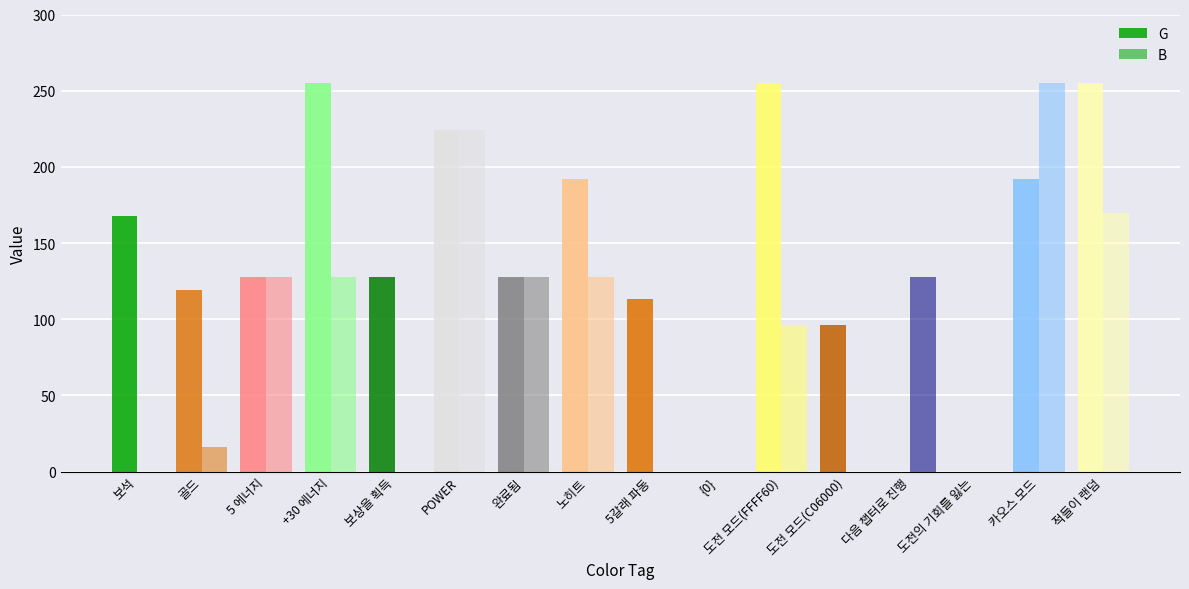

How many categories are shown in the chart?

16